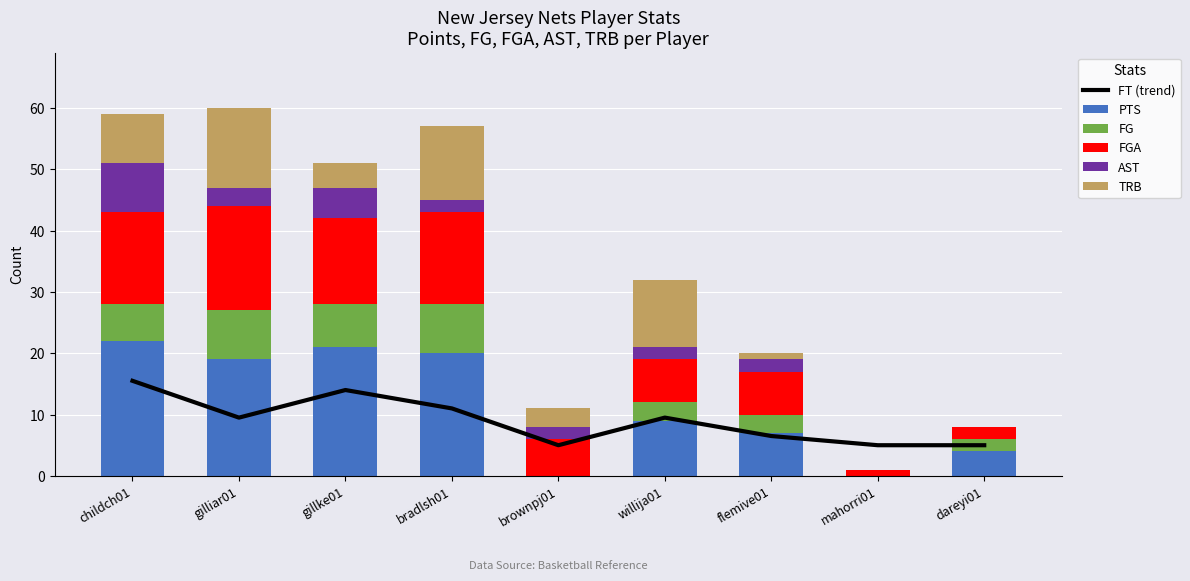

What is the sum of all PTS values?

102